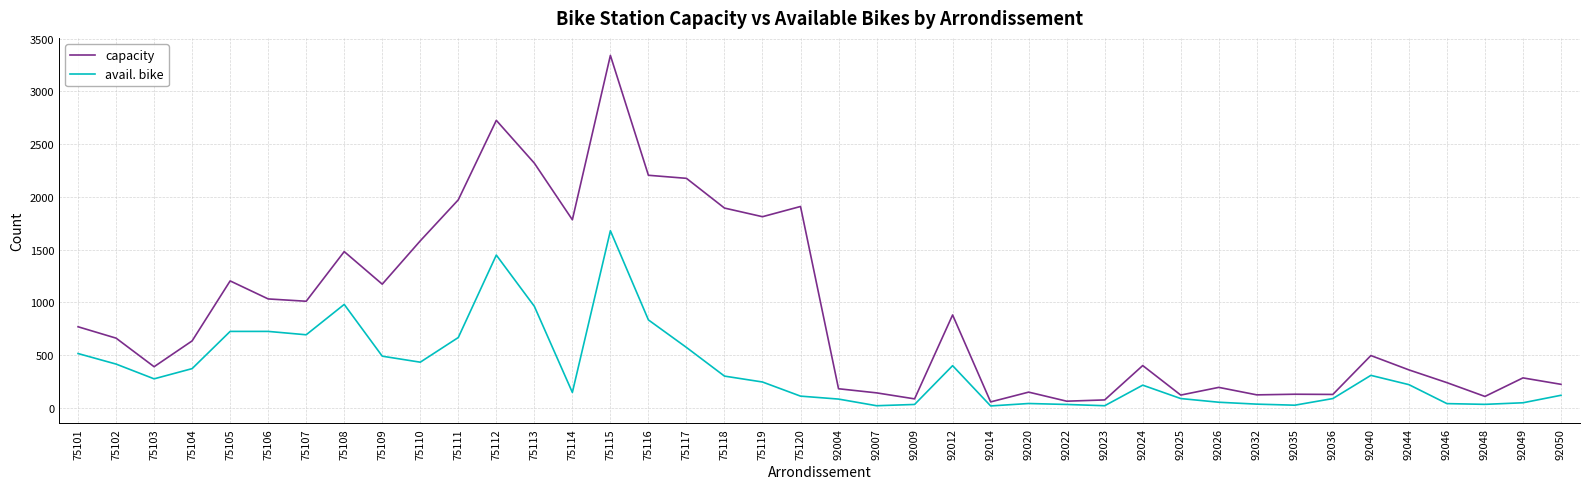

Is the value of capacity at 75105 greater than the value of avail. bike at 92023?

Yes